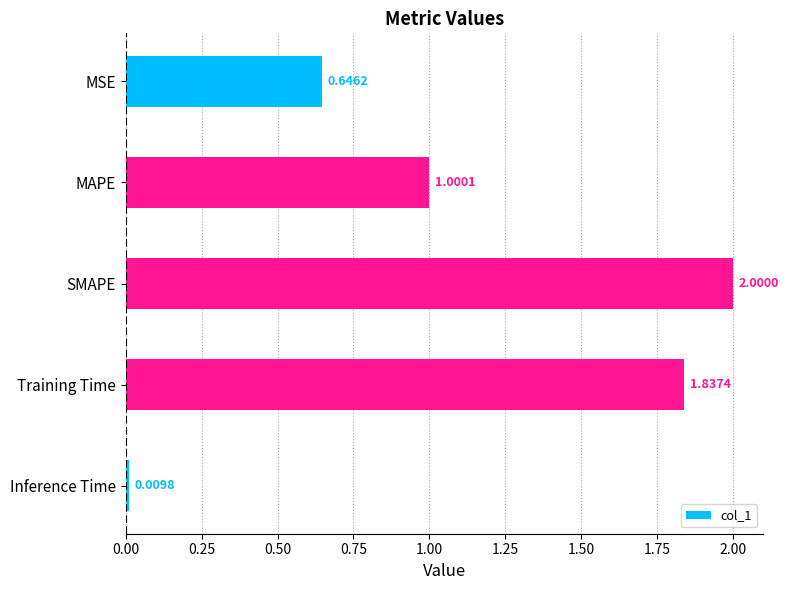

Count the number of categories in the chart.

5